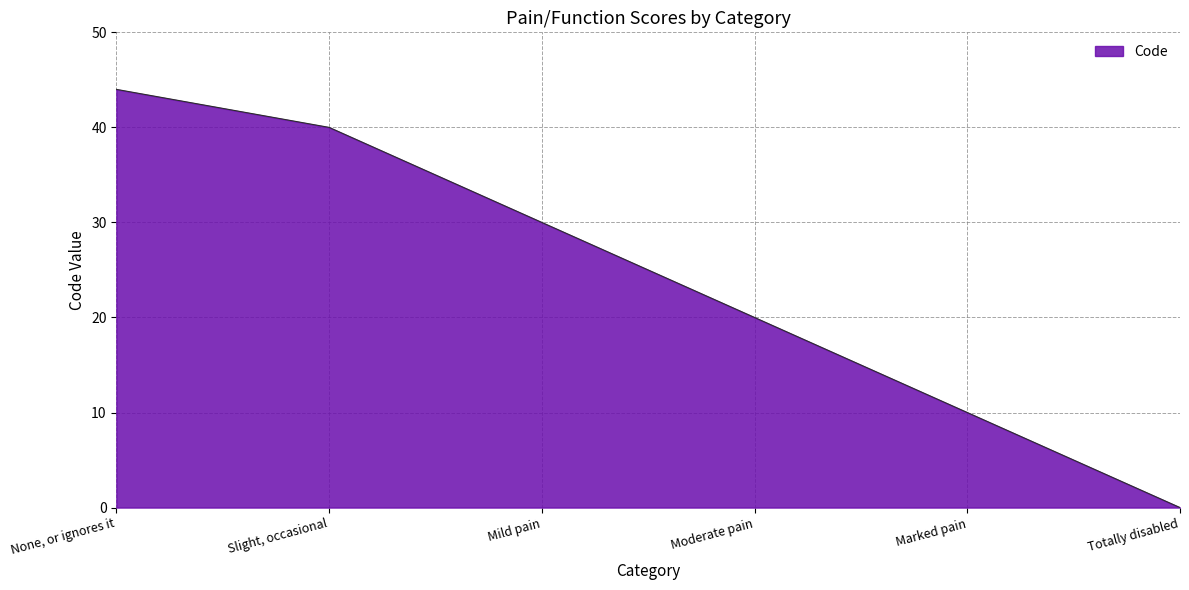

Reading left to right, list all the values displayed in this chart.

None, or ignores it=44	Slight, occasional=40	Mild pain=30	Moderate pain=20	Marked pain=10	Totally disabled=0